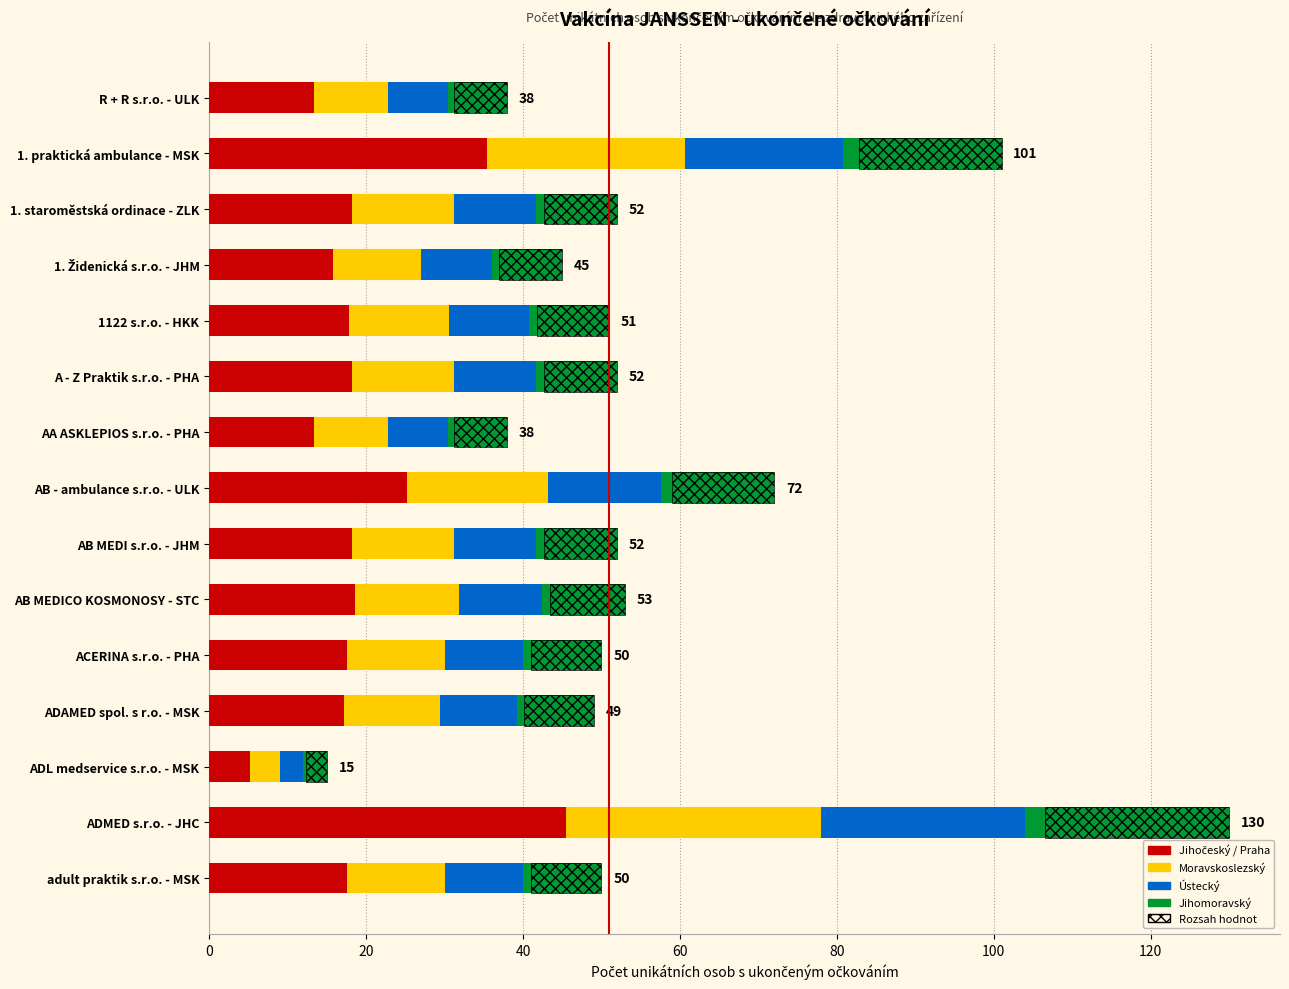

What is the approximate value at 1. Židenická s.r.o. - JHM, to the nearest 10?

40